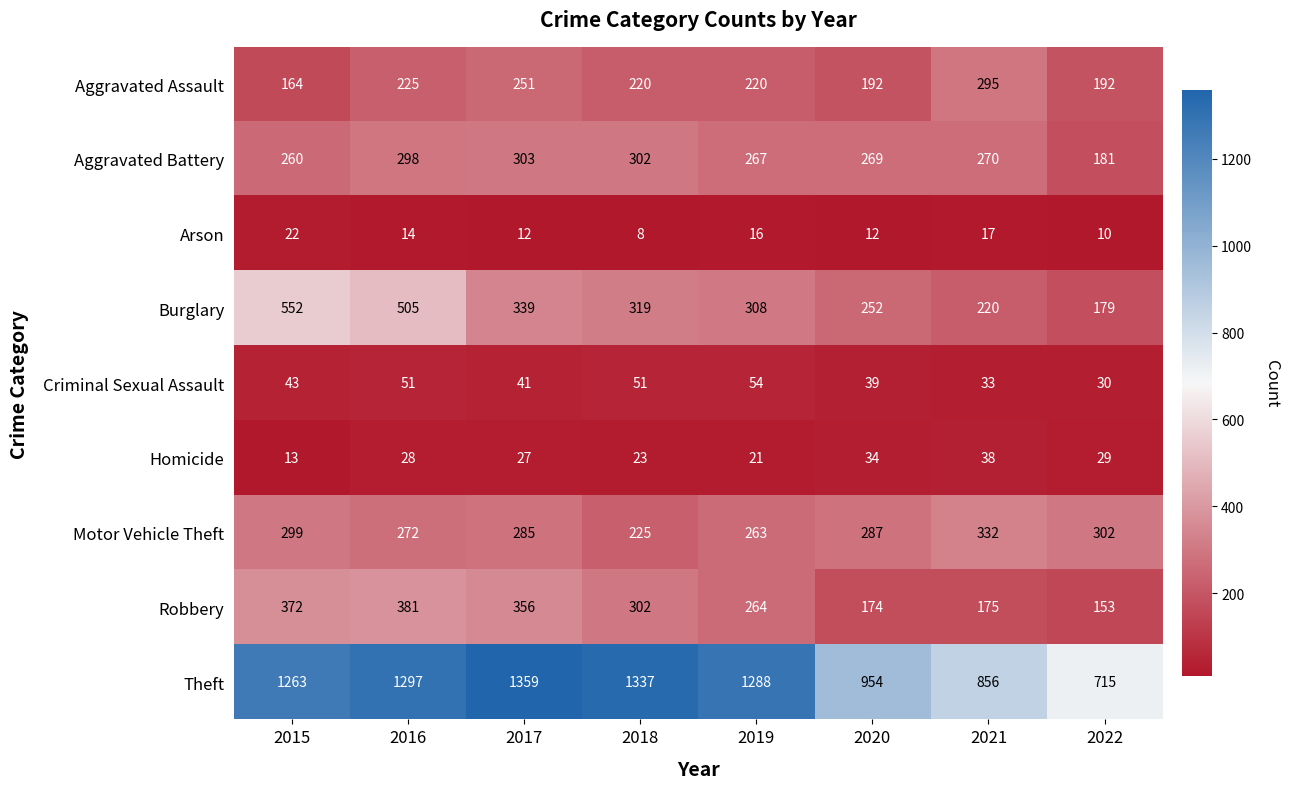

The value of Burglary at 2015 is 313. True or false?

False